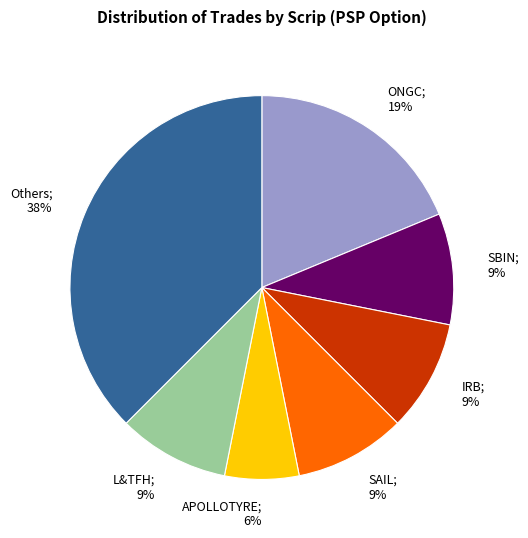

Is there a majority slice in this chart?

No